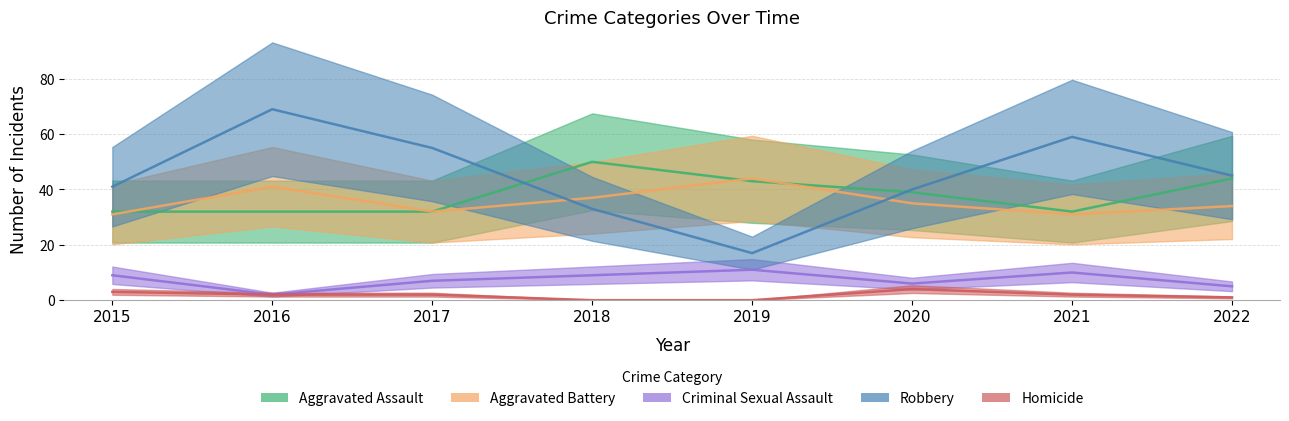

The value of Criminal Sexual Assault at 2015 is 9. True or false?

True